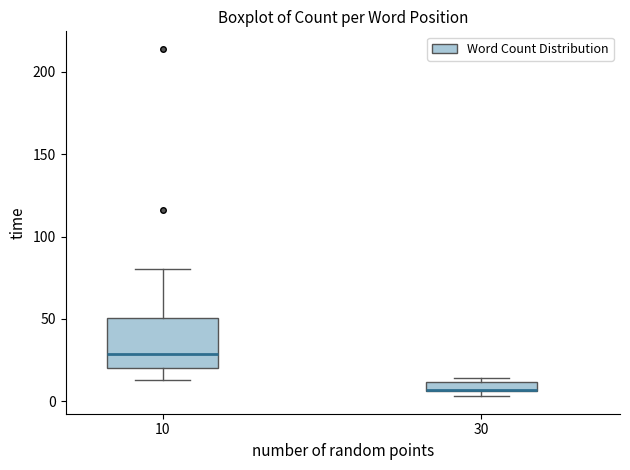

Where is the lower edge of the box at x = 30 on the y-axis? The values are not printed on the chart, so give them approximately, as read against the axis.

5